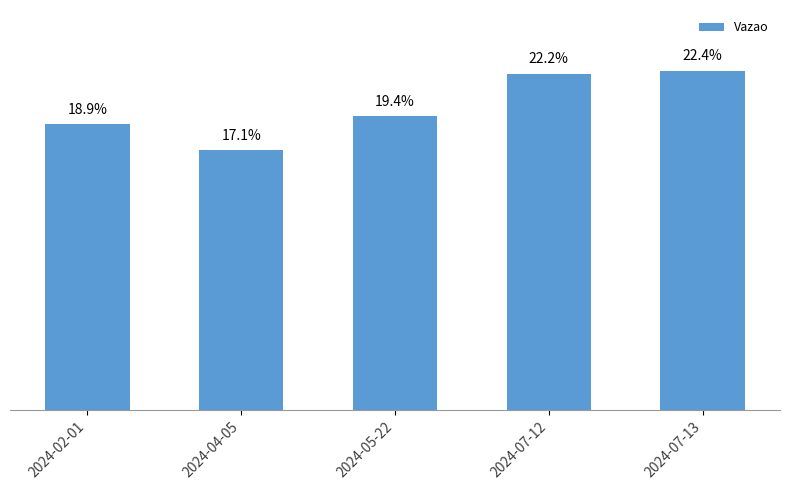

What is the value of the 3rd bar from the left?

790207979